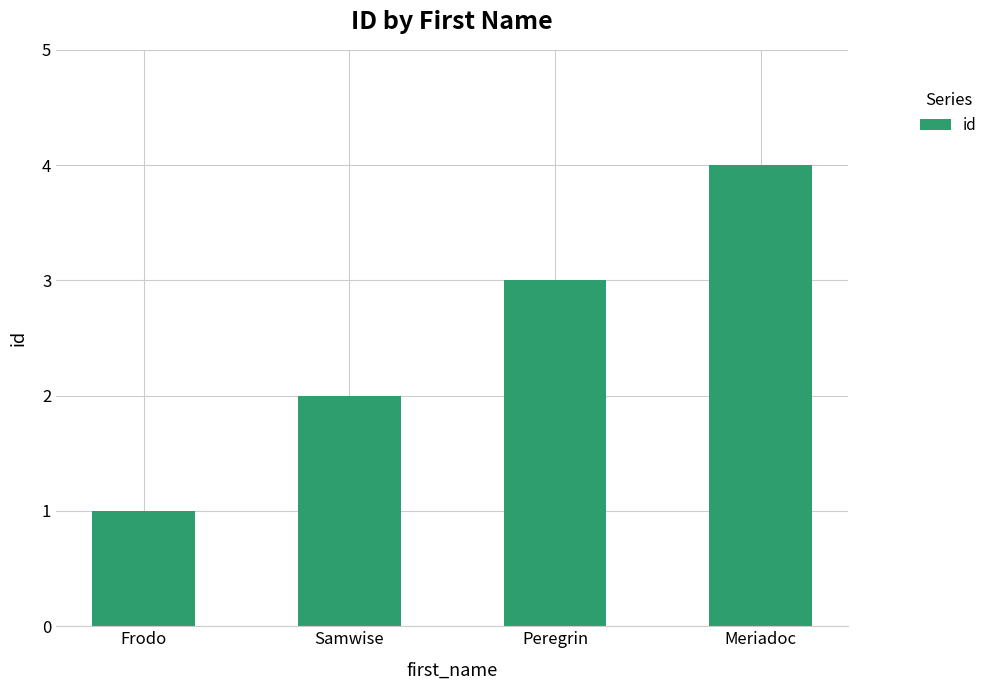

What is the sum of the values at Meriadoc and Peregrin?

7